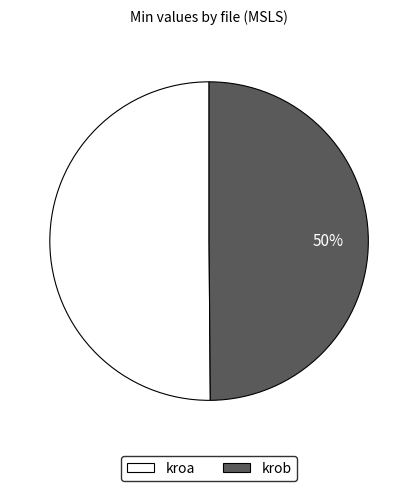

Combined, do kroa and krob account for over 50%?

Yes